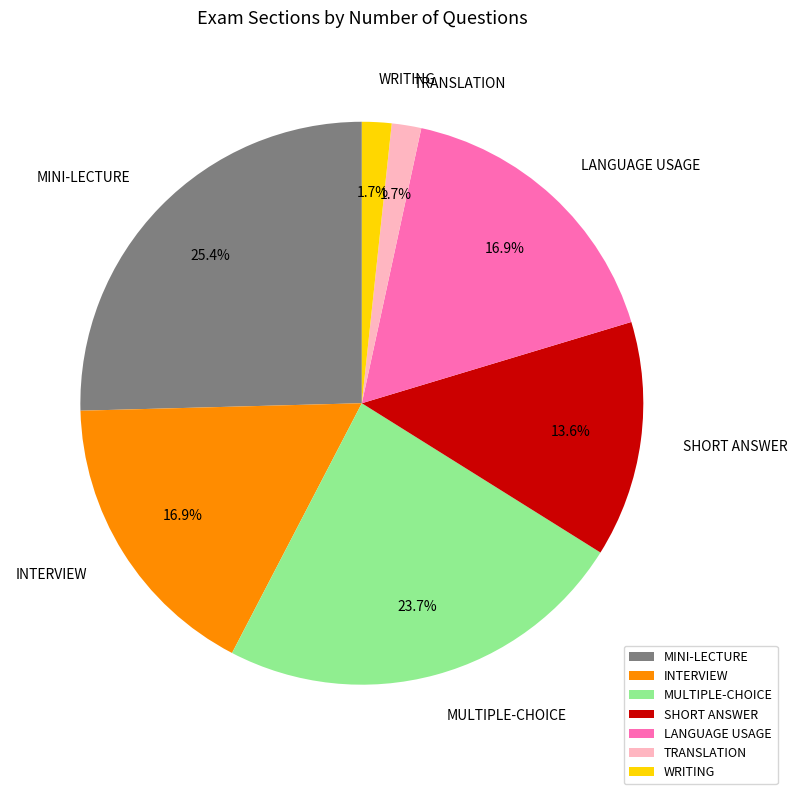

Do INTERVIEW and MINI-LECTURE together represent more than half of the pie?

No